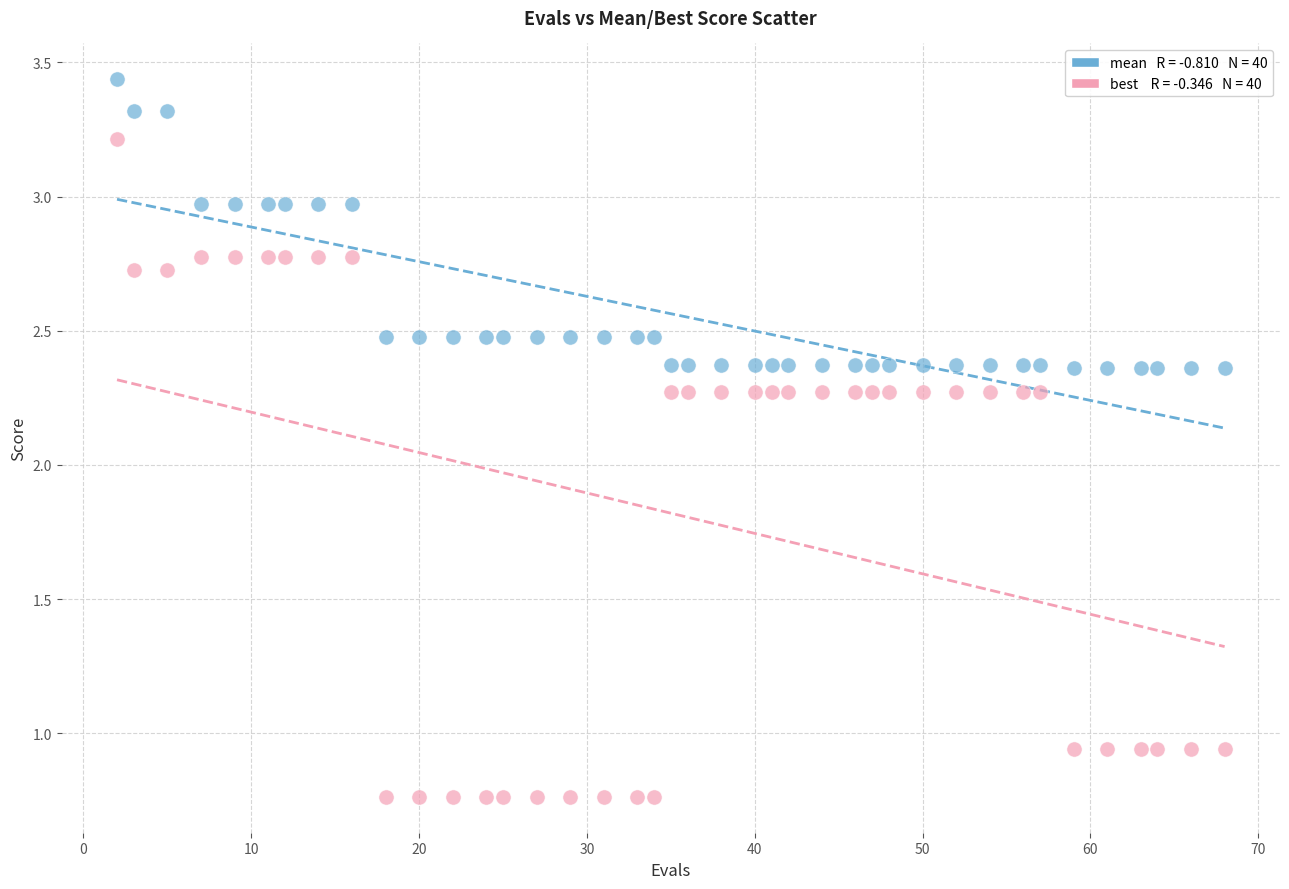

Across all data points, what is the range of Y values (max minus min)?

2.7